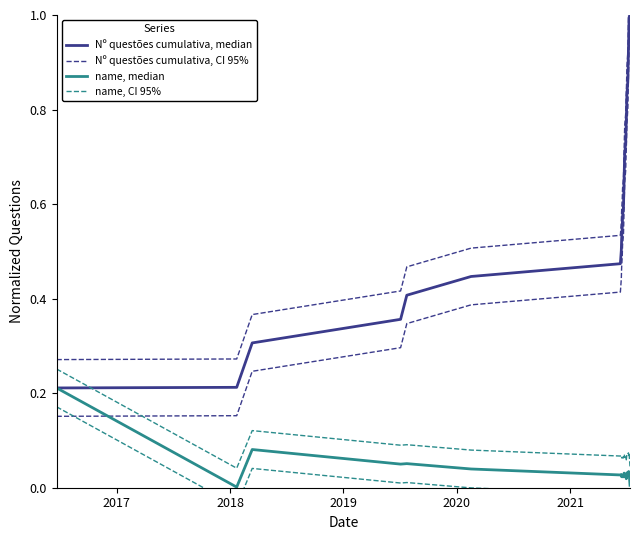

Which series has the widest spread of values?

Nº questões cumulativa, median